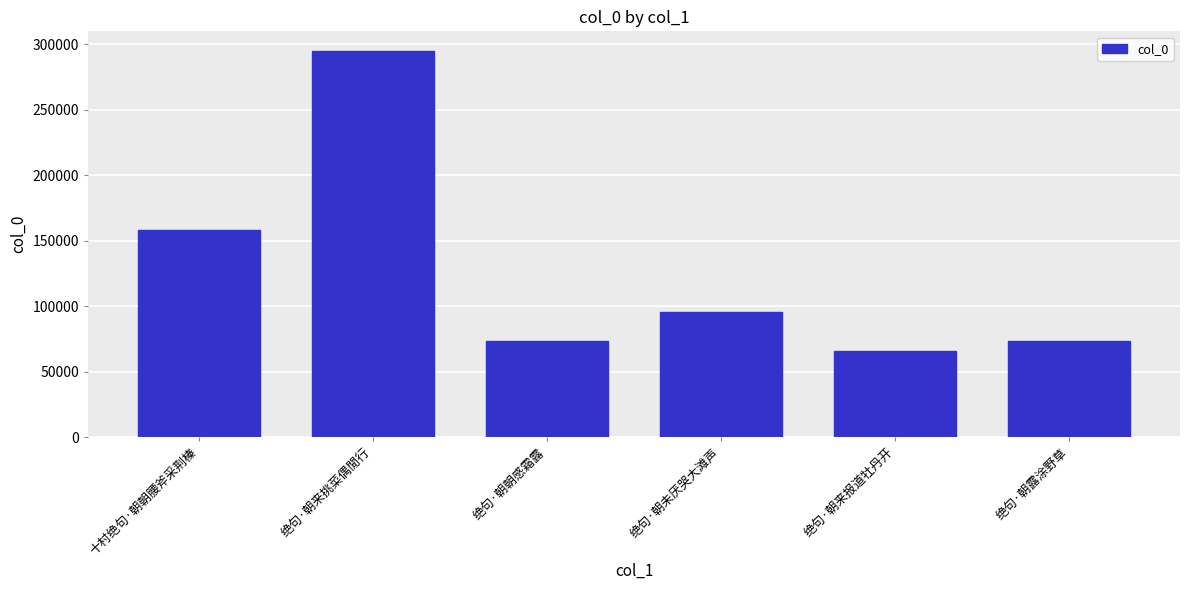

What position from the left is 绝句·朝露涂野草?

6